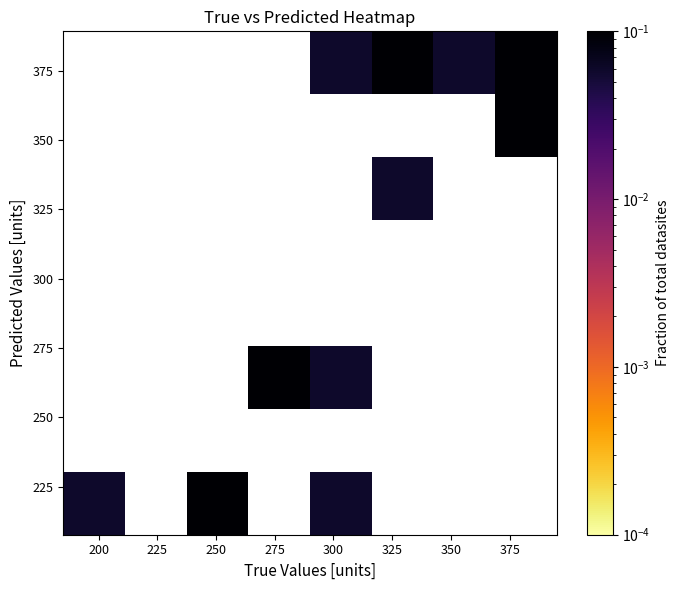

How many data points does each series have?

8